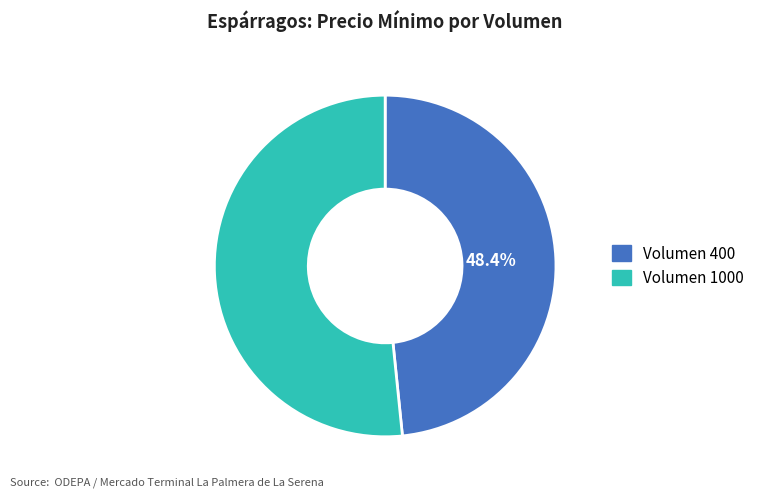

Does any single category account for the majority?

Yes